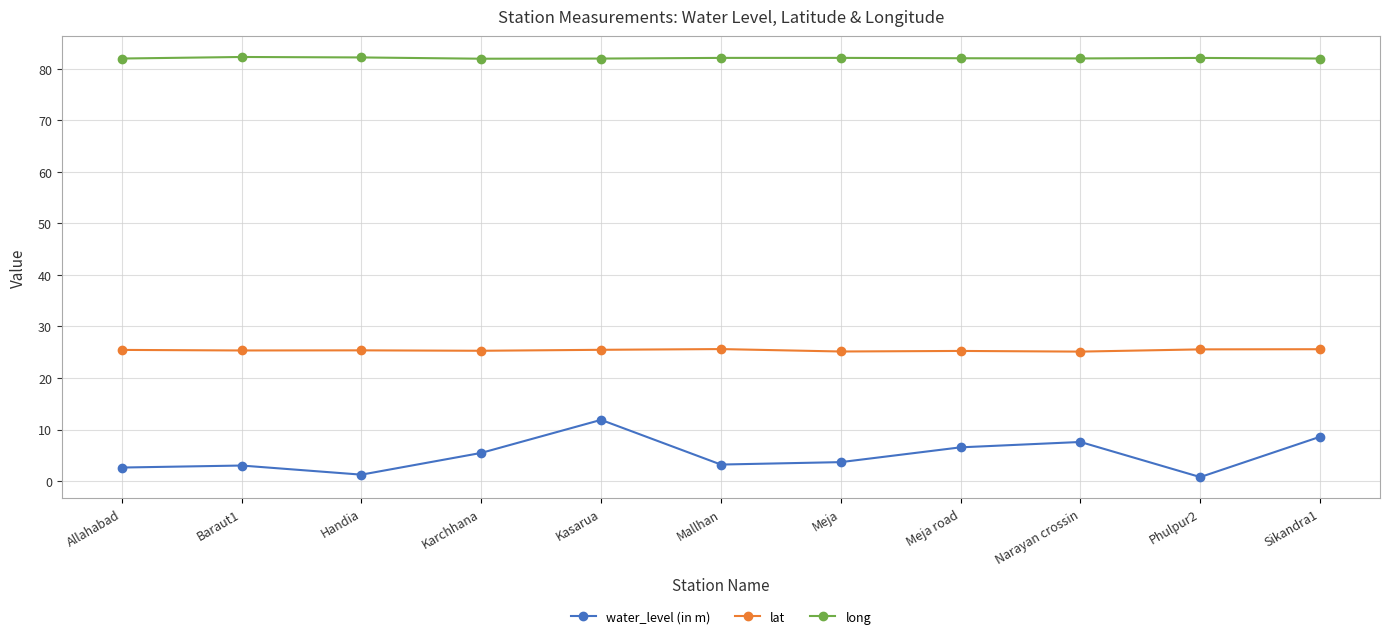

What is the average value of the long series?

82.1